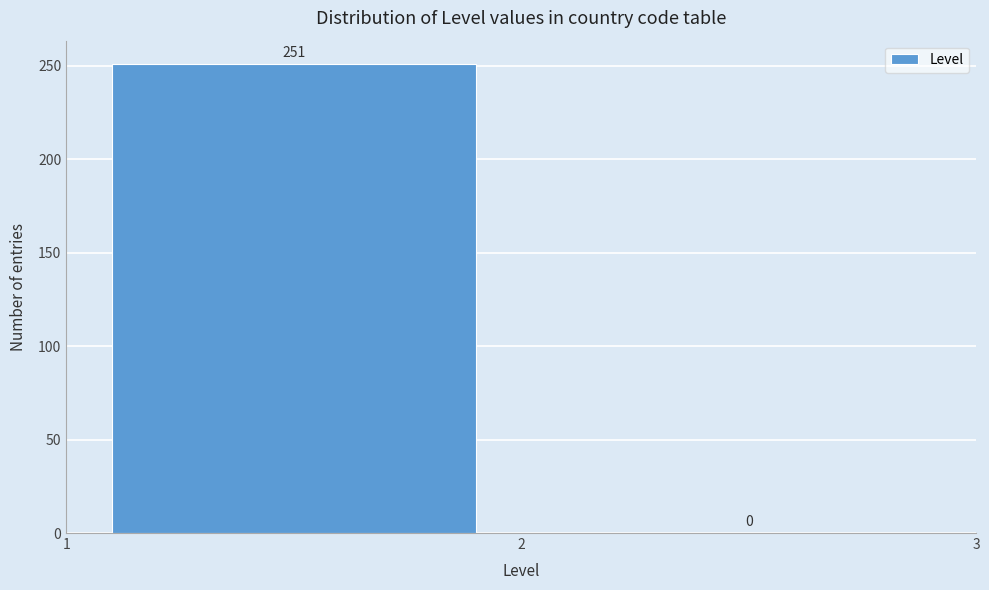

Reading left to right, transcribe this chart: for each bar, give the range it covers on the x-axis and its height.

1 to 2: 251
2 to 3: 0